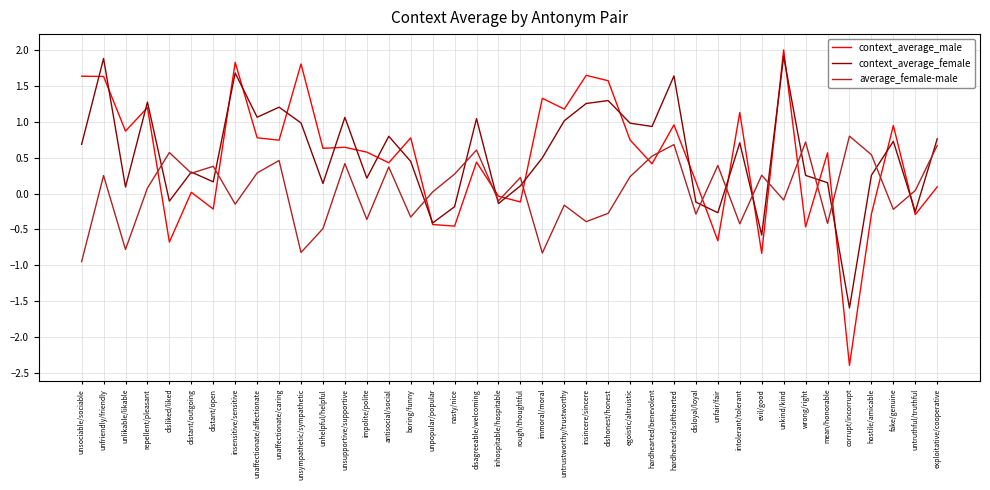

Which series ends up on top after the final intersection of average_female-male and context_average_female?

context_average_female